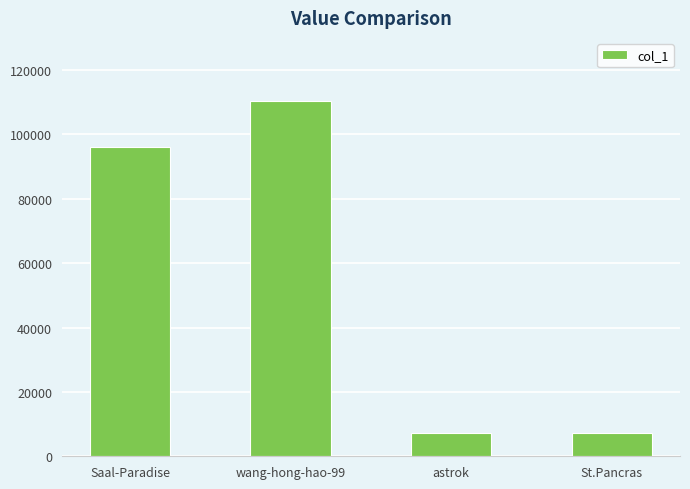

What is the label of the 4th bar from the left?

St.Pancras